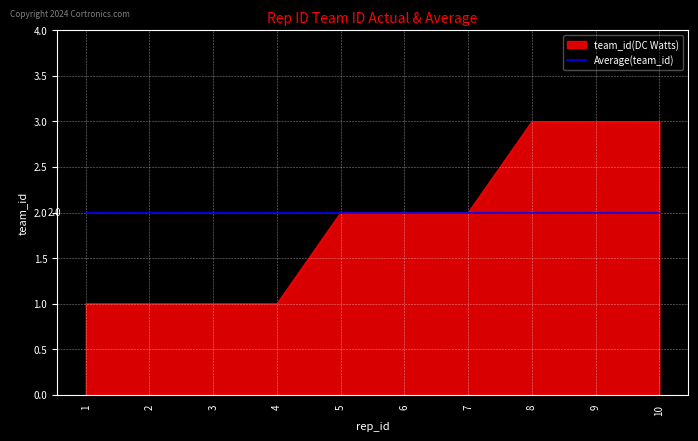

Which series has the largest range (max minus min)?

team_id(DC Watts)